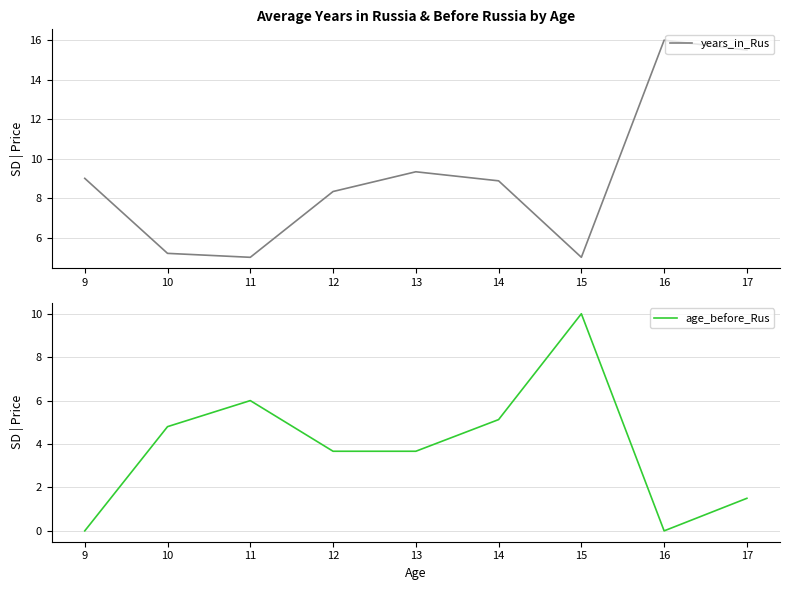

Is this an area chart (filled region under the line)?

No